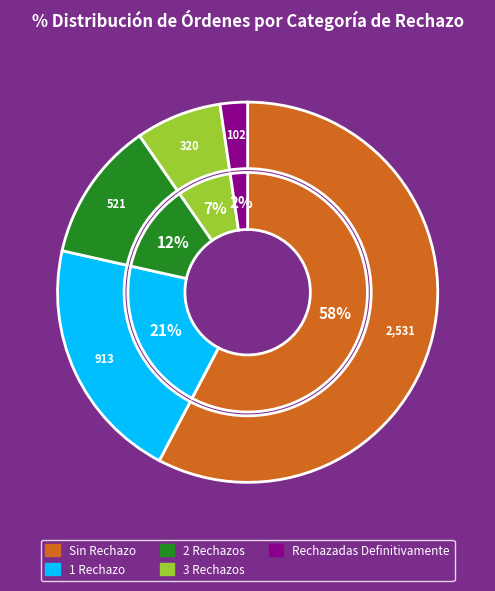

What portion of the pie excludes 1 Rechazo?

79.2%